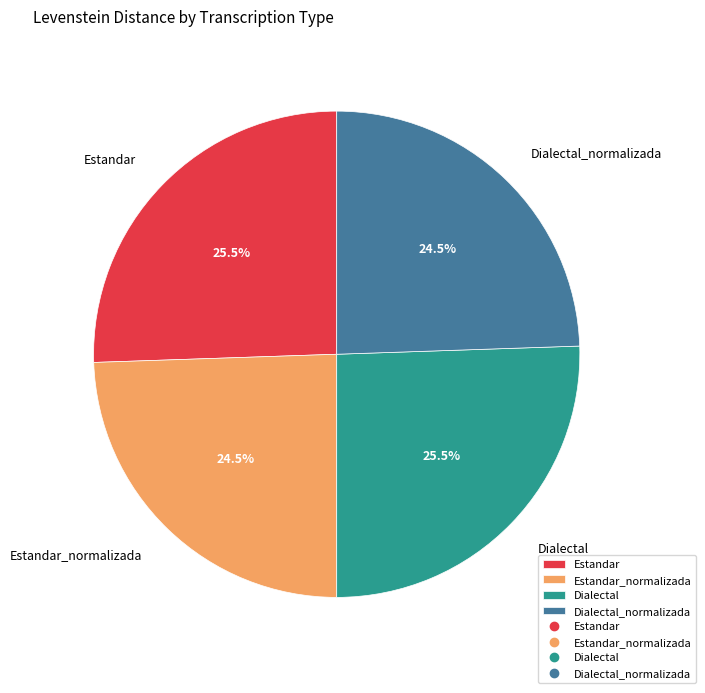

Is it true that Estandar is 17% of the pie?

False